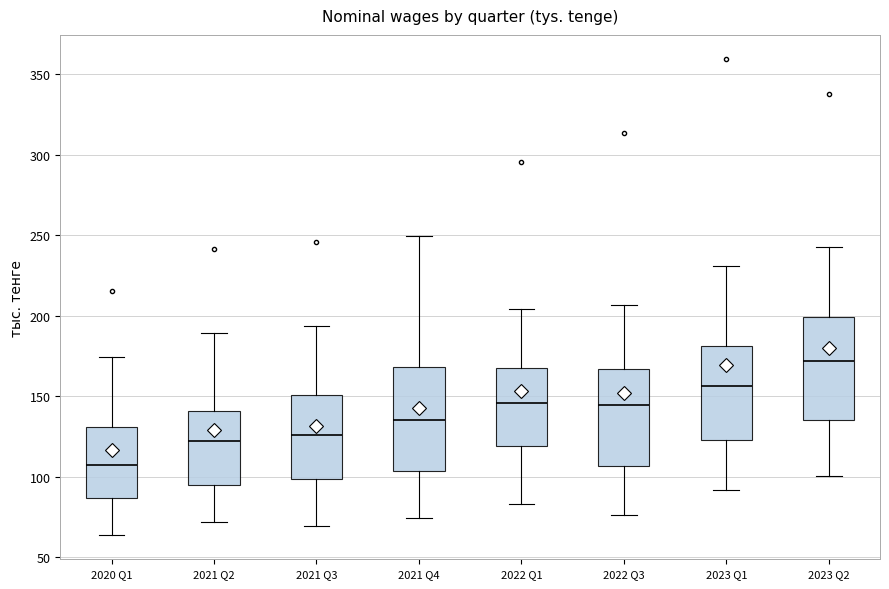

Which box's median line is the highest?

2023 Q2